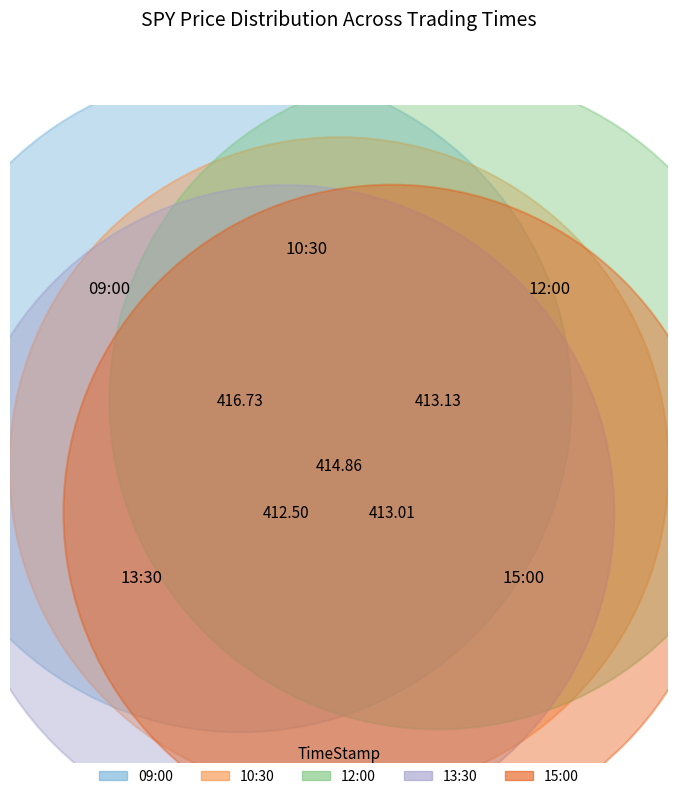

Is there a majority slice in this chart?

No